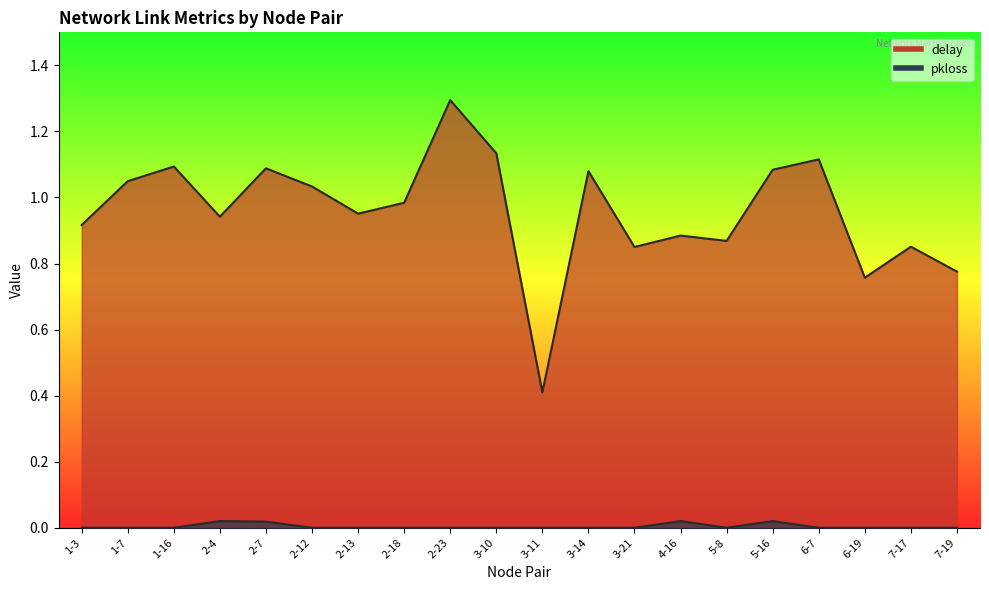

Is it true that pkloss equals 0.0 at 2-12?

False